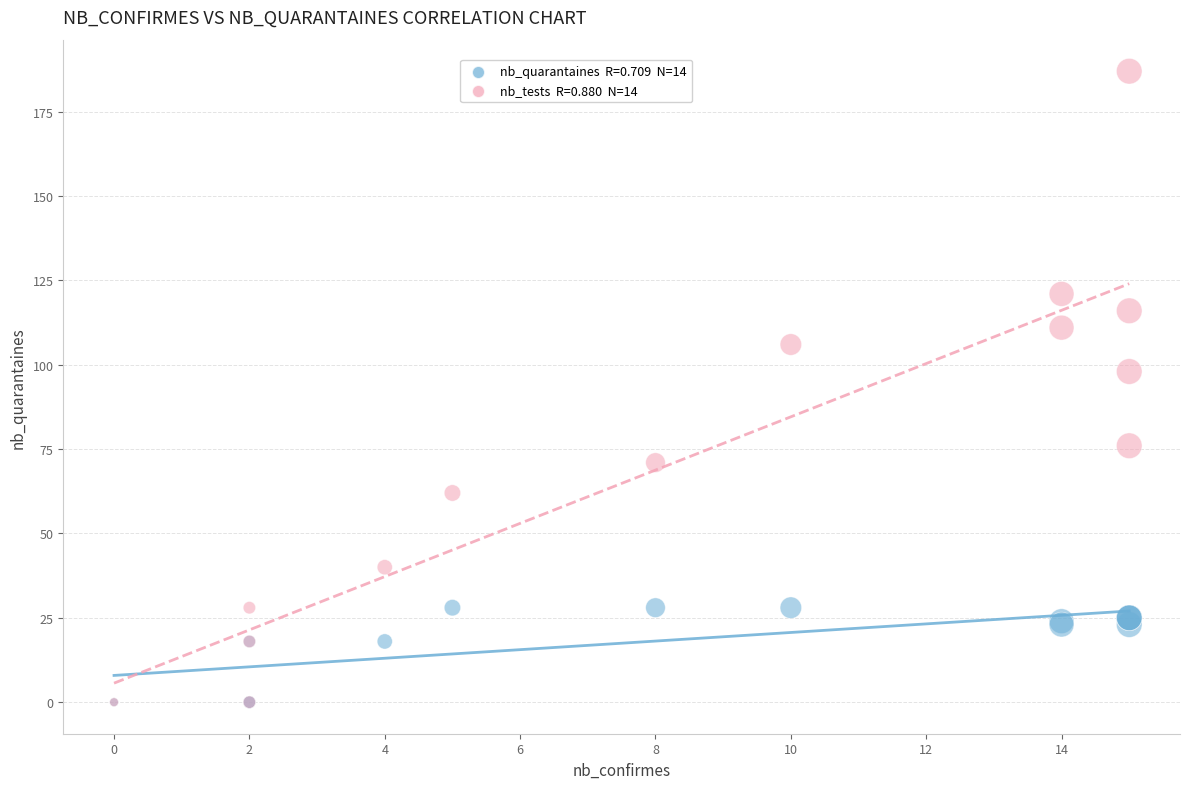

Across all series, what Y value is closest to 93?

98